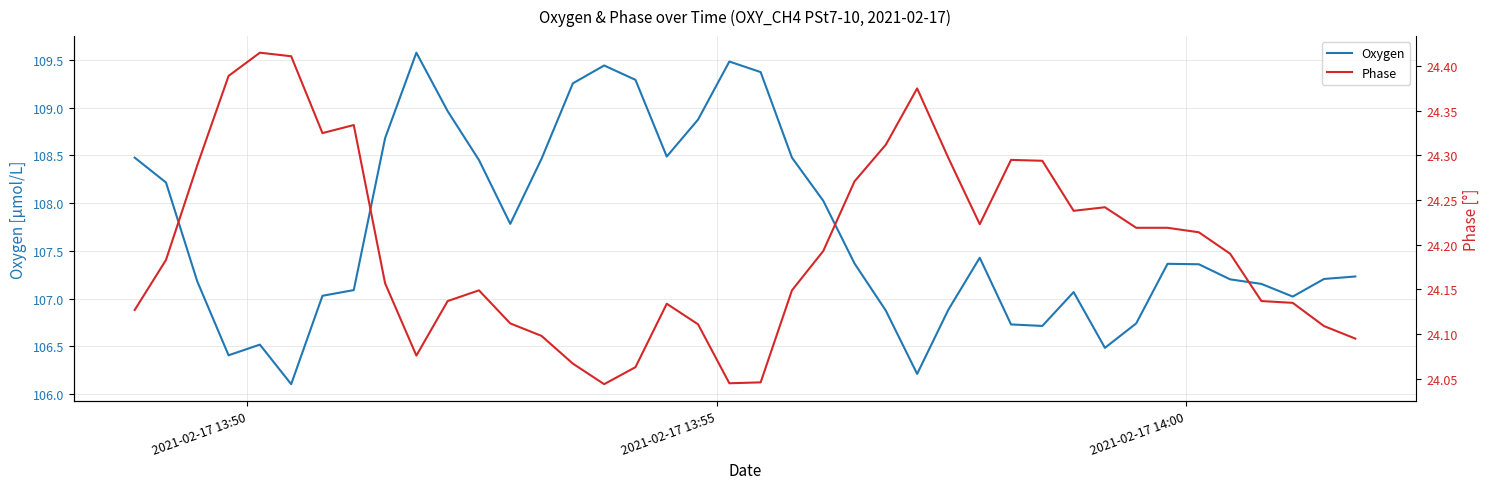

True or false: Oxygen has more than 1 points higher than both neighbors.

True